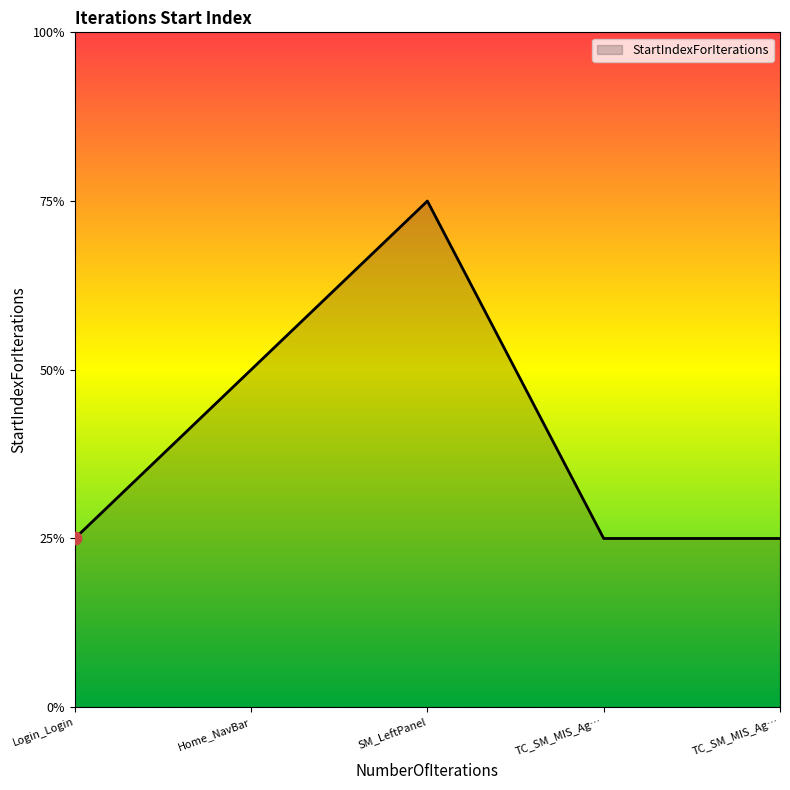

Is this an area chart (filled region under the line)?

Yes